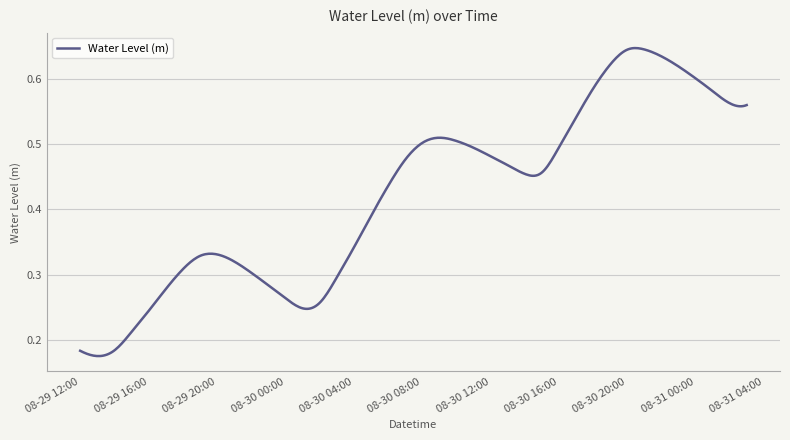

Does the chart have visible grid lines?

Yes